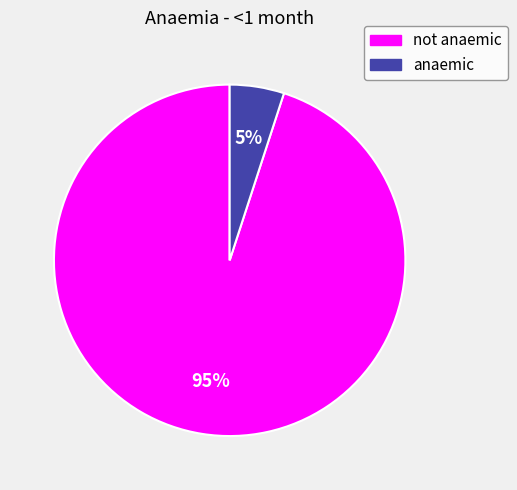

The anaemic slice represents 1% of the pie. True or false?

False